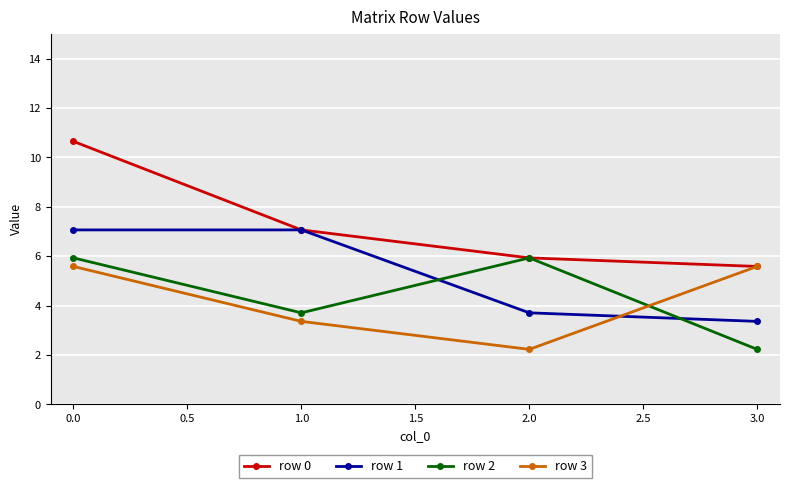

How many data points in row 2 are less than 5?

2